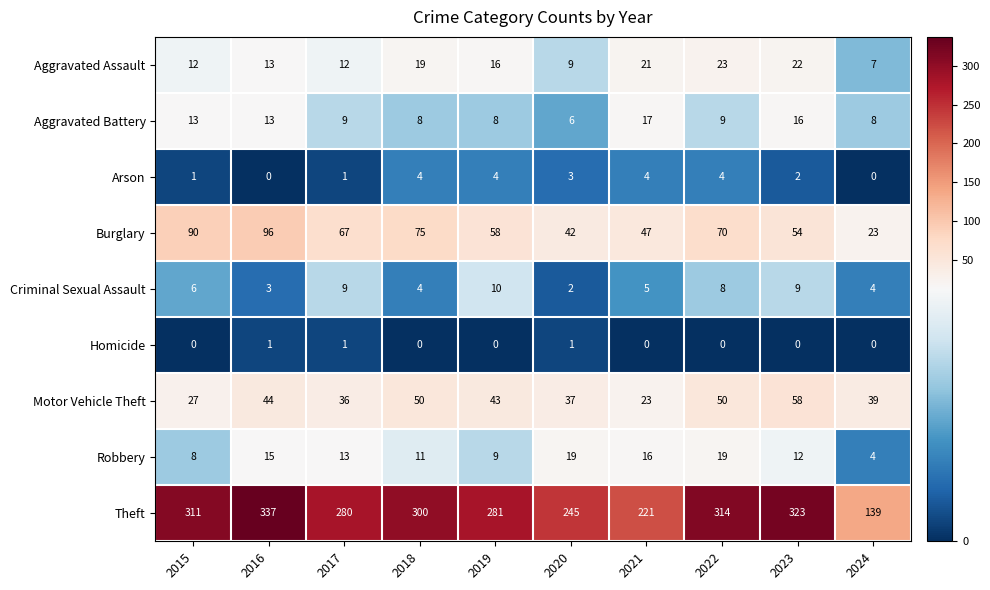

What is the greatest value displayed?

337